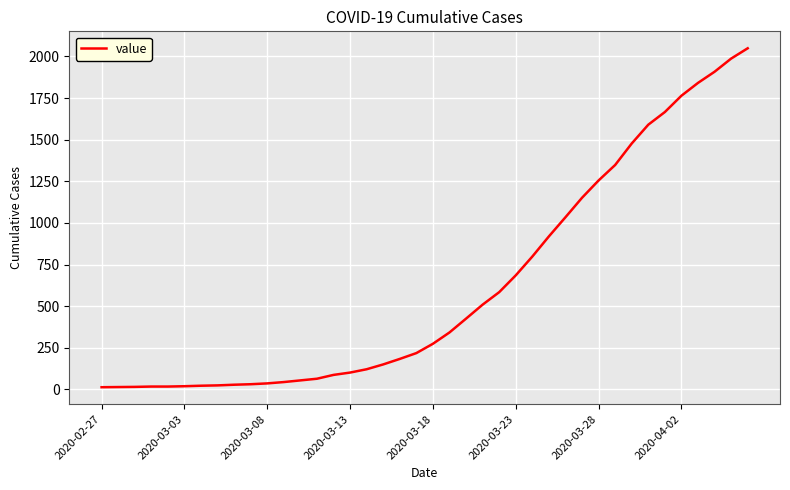

What is the difference between the second highest and second lowest values?

1973